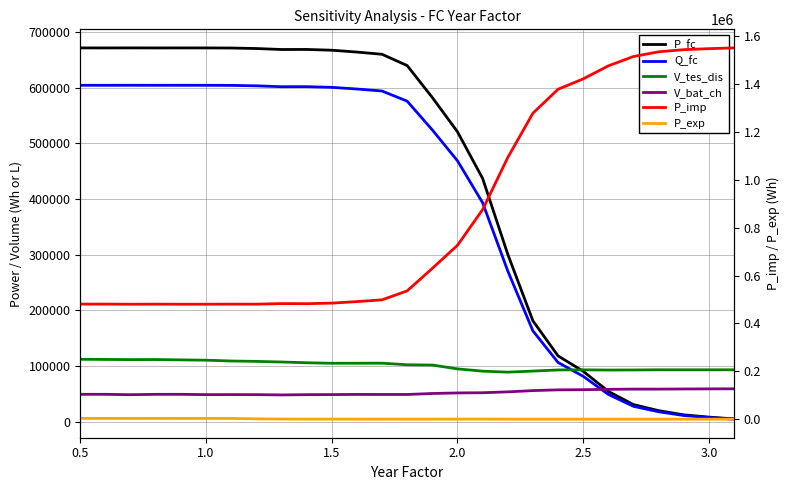

Is the value of P_fc at 14 greater than the value of P_imp at 12?

Yes